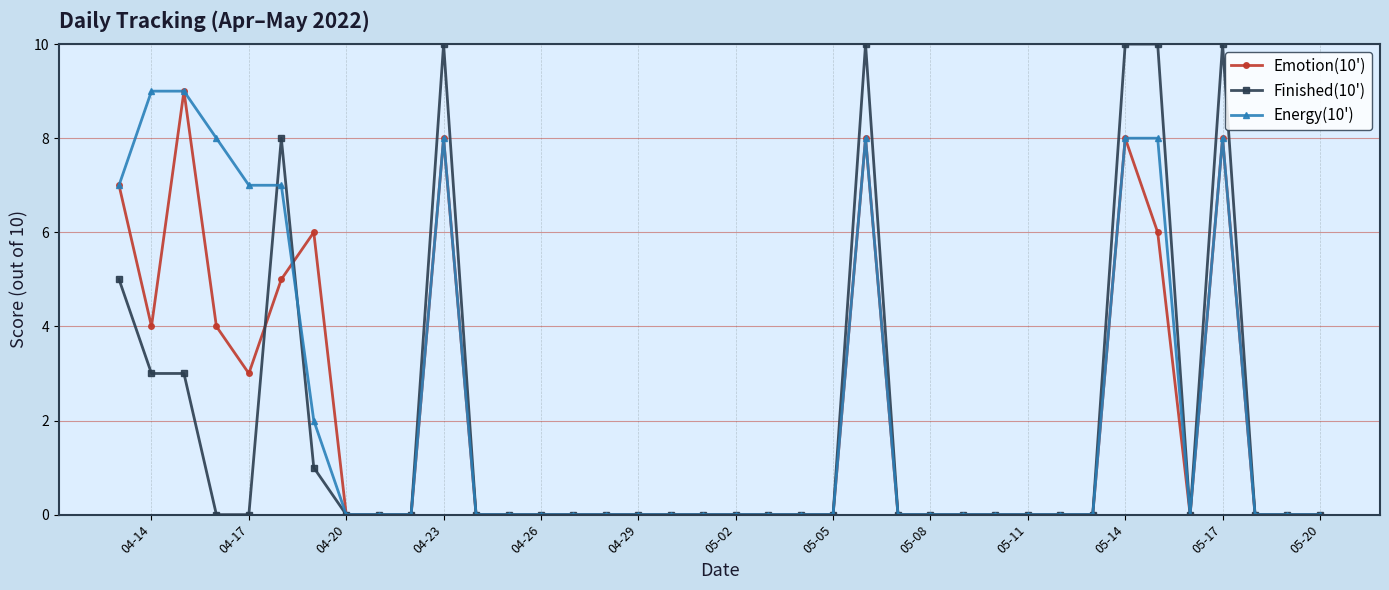

Which series has the largest range (max minus min)?

Finished(10')